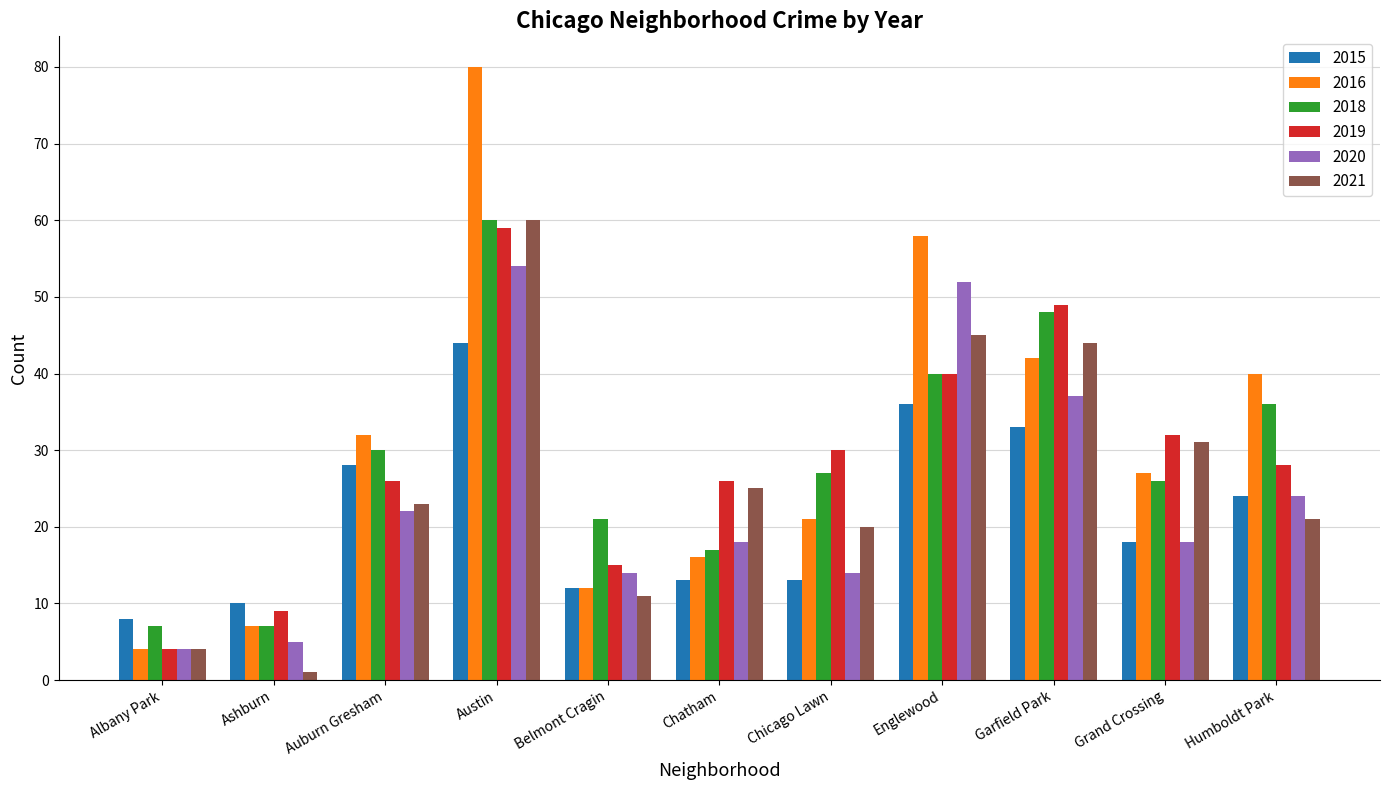

At how many categories does at least one series exceed 60?

1